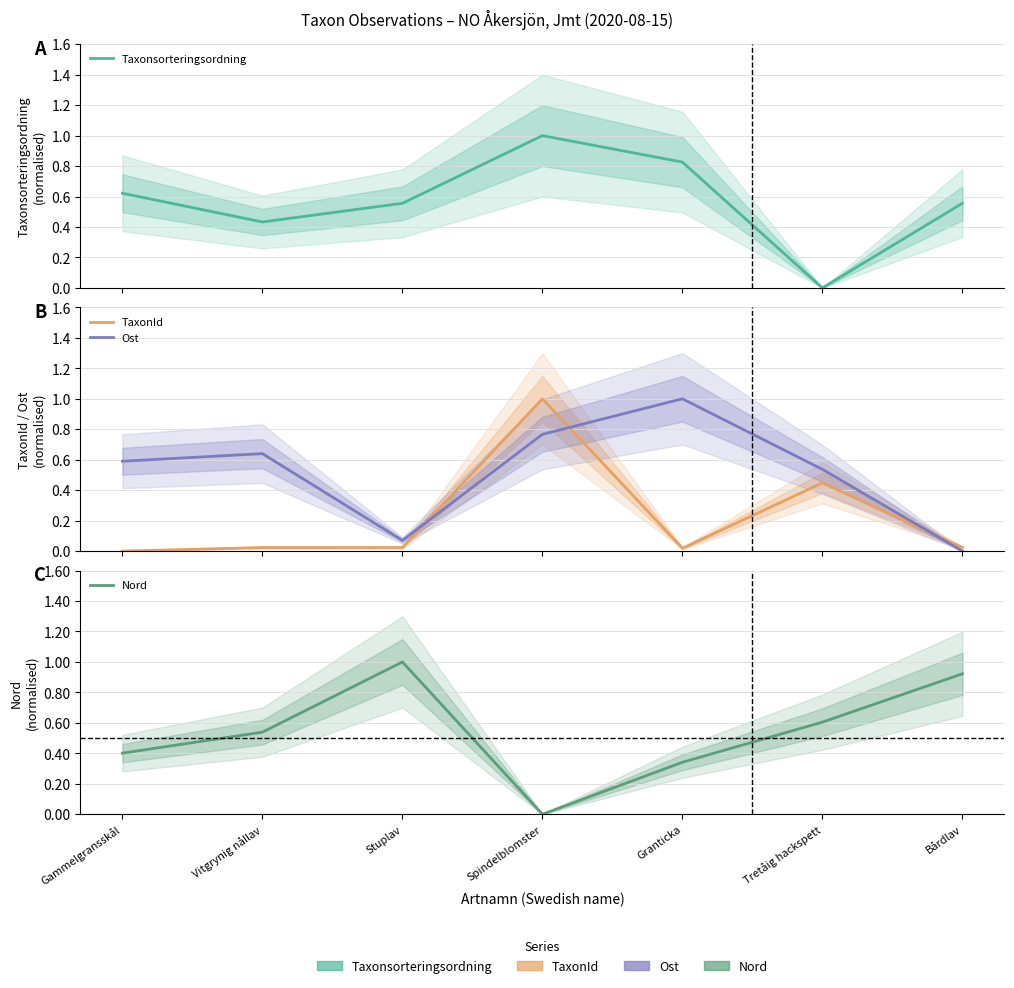

At how many categories does at least one series exceed 0?

7